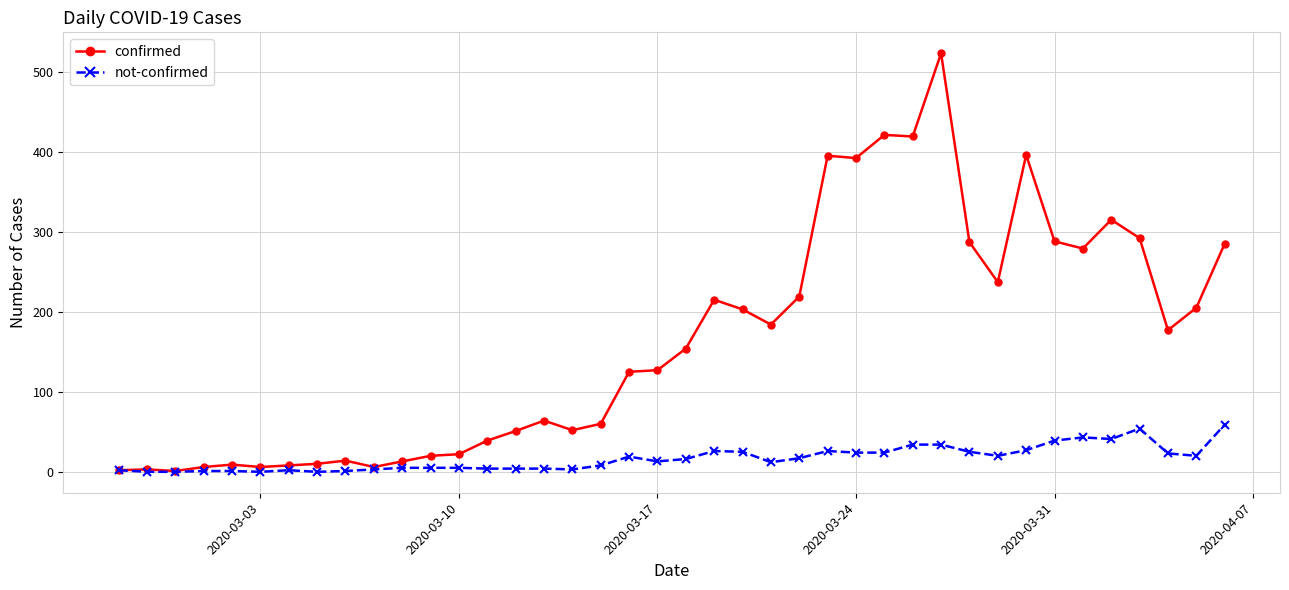

What is the maximum value shown in the chart?

523